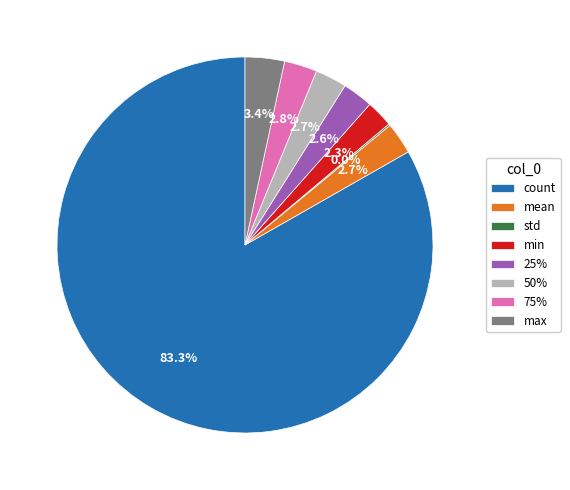

What is the majority slice?

count